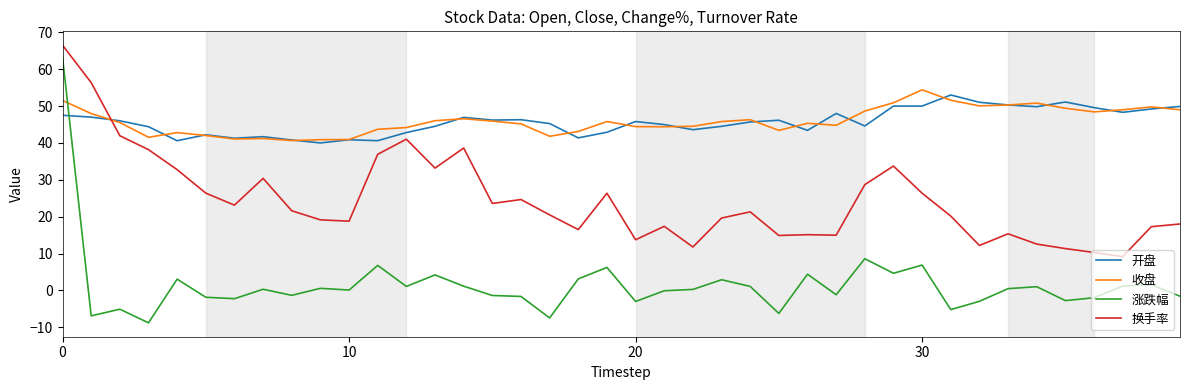

True or false: 换手率 and 涨跌幅 cross at least once.

False